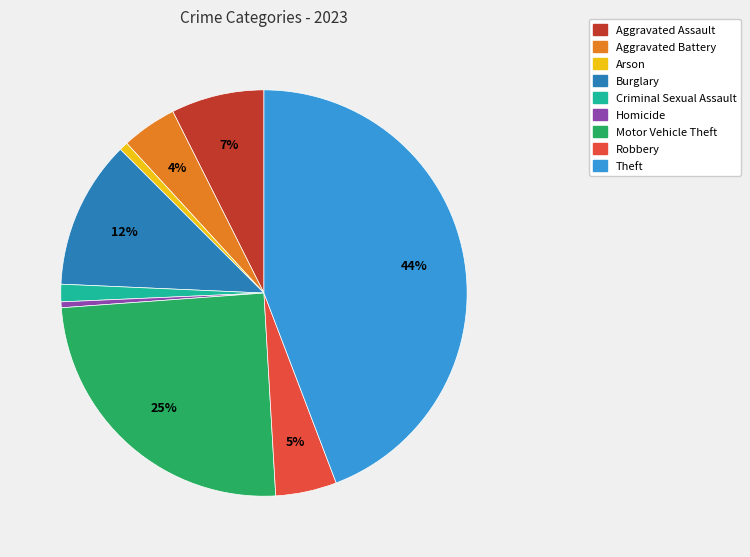

The Aggravated Assault slice represents 1% of the pie. True or false?

False